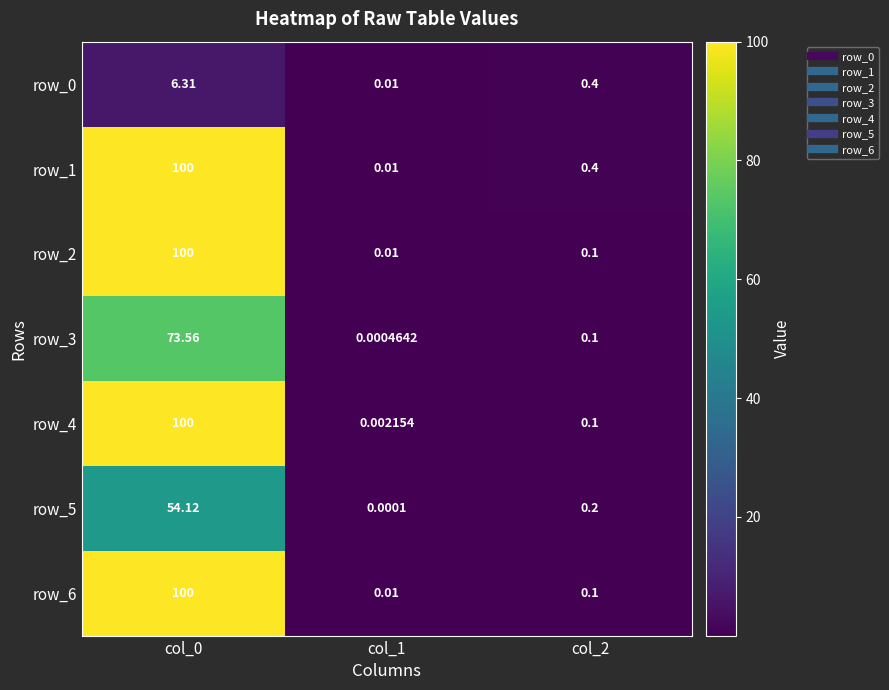

What is the difference between the maximum and second lowest values in the row_6 series?

99.9